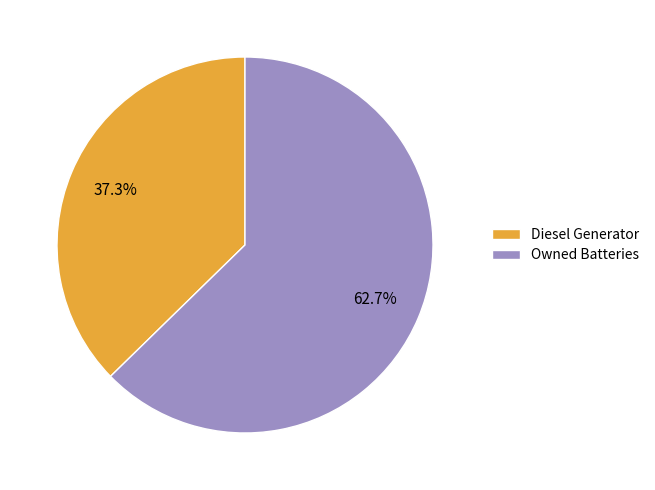

True or false: Diesel Generator accounts for 37% of the total.

True